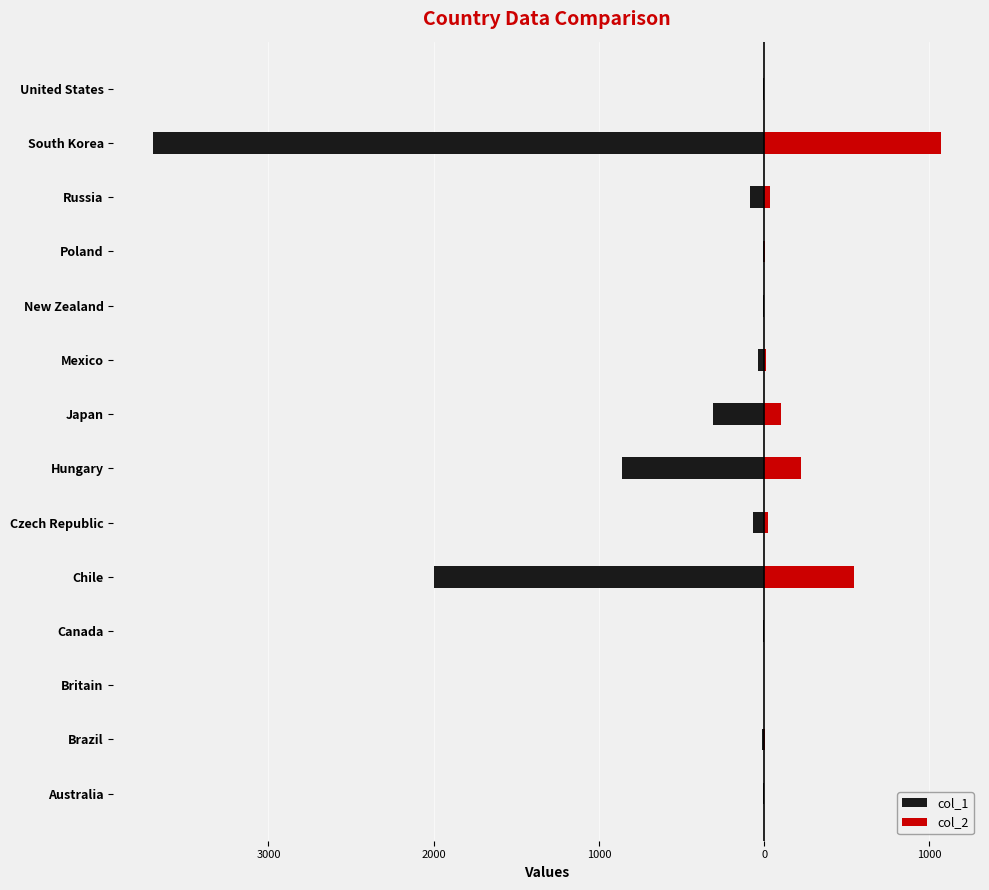

The value of col_2 at Poland is 4.7. True or false?

False